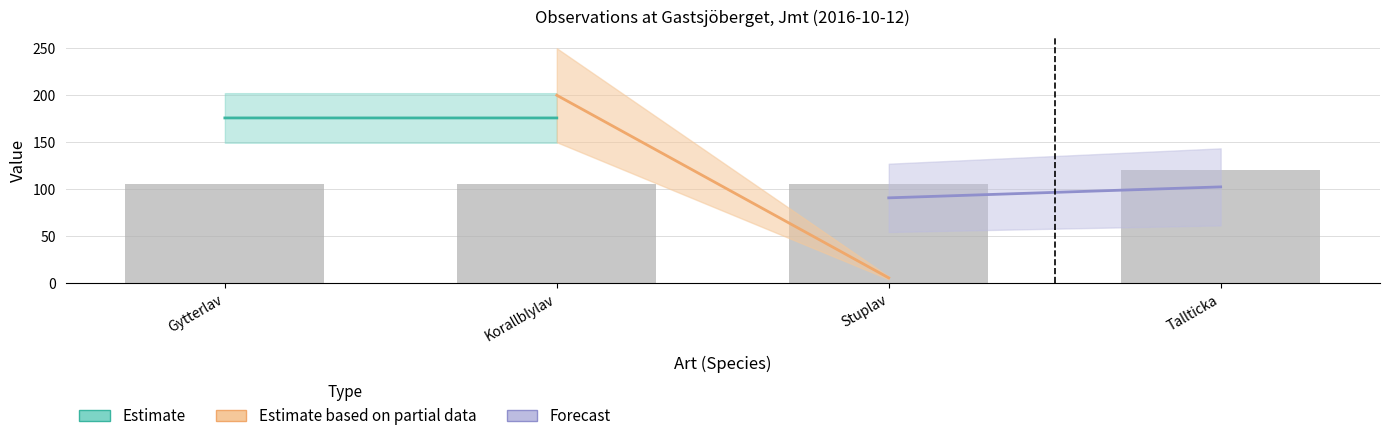

What is the average value?

109.1